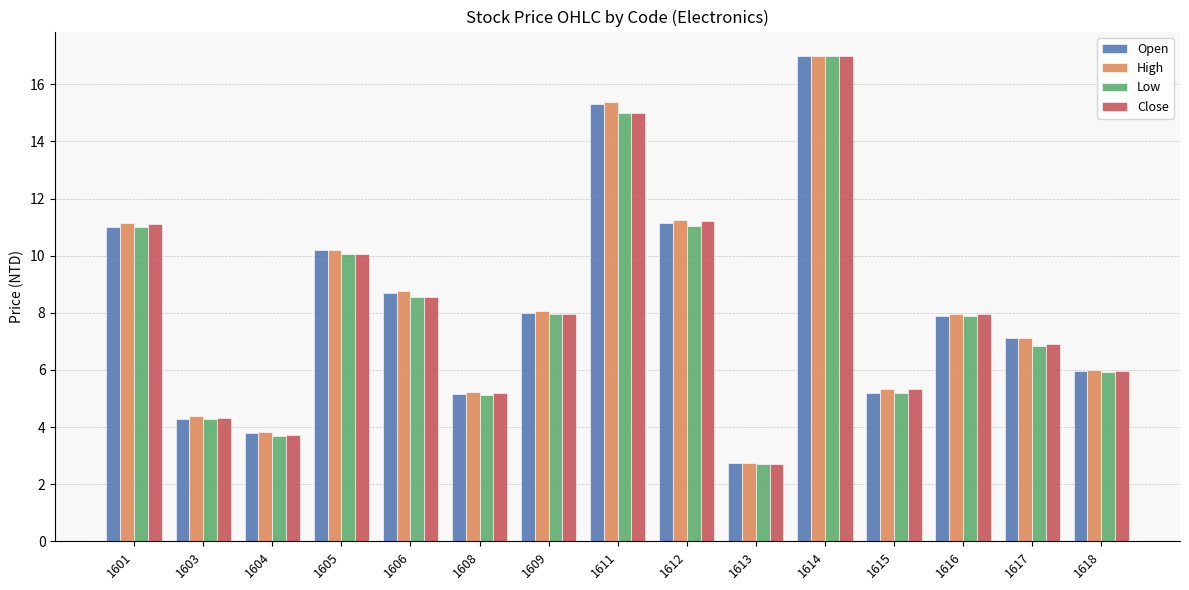

What is the average value of the High series?

8.3